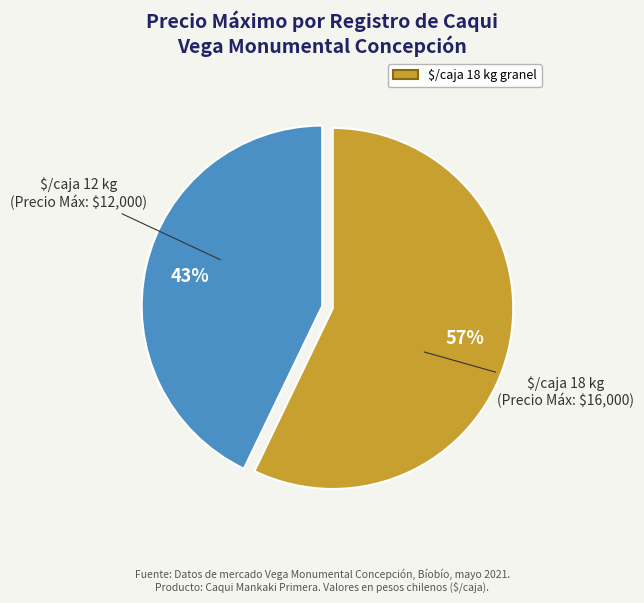

To the nearest percent, what is the difference between the largest and smallest slice percentages?

14%